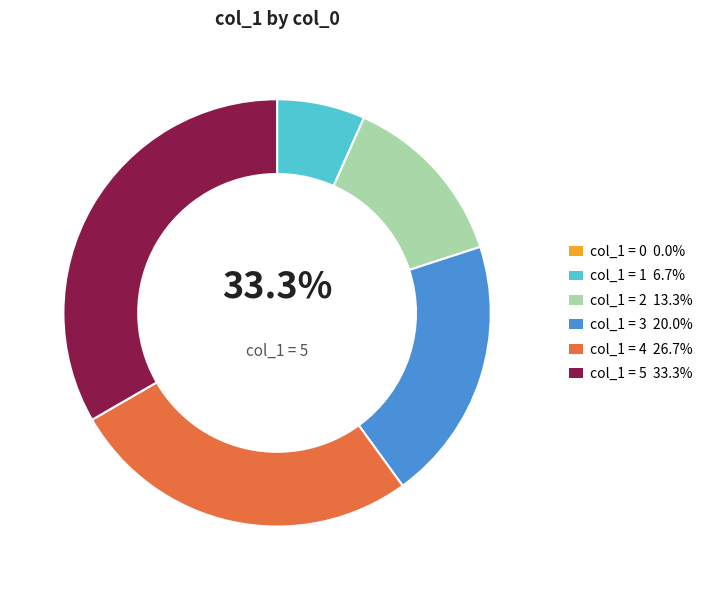

What is the largest slice in the pie chart?

5